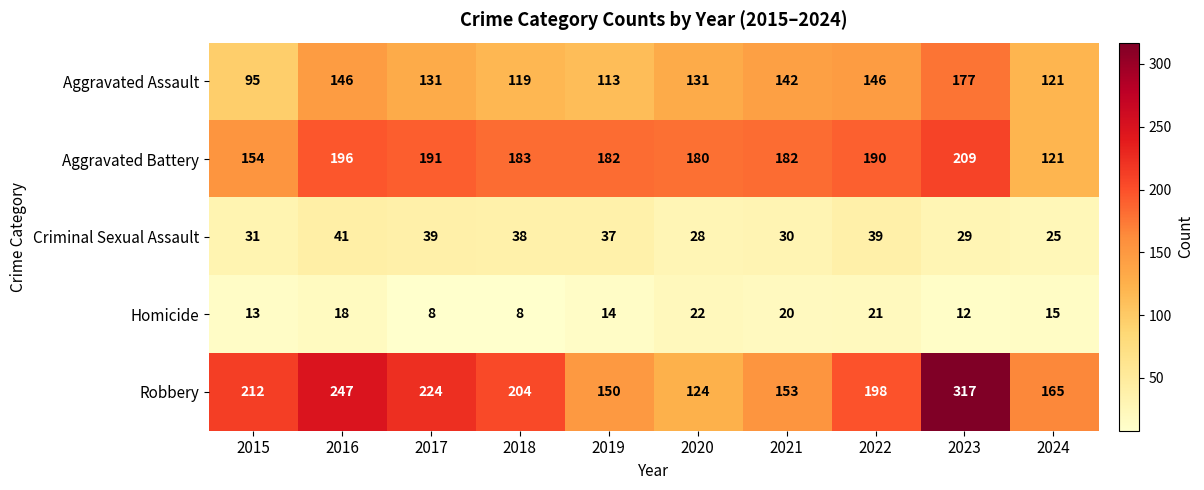

What is the spread (max minus min) of values at 2015?

199